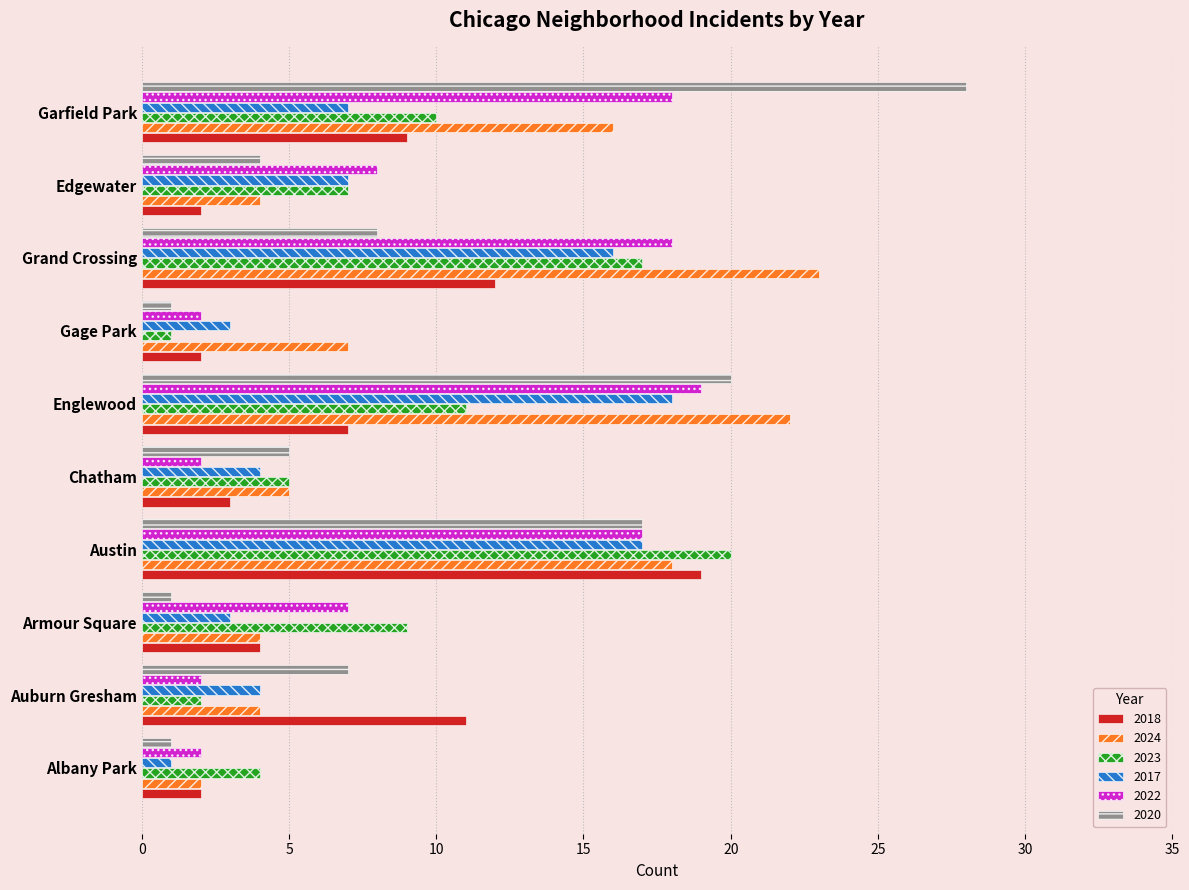

Between Auburn Gresham and Edgewater, which series saw the biggest shift?

2018